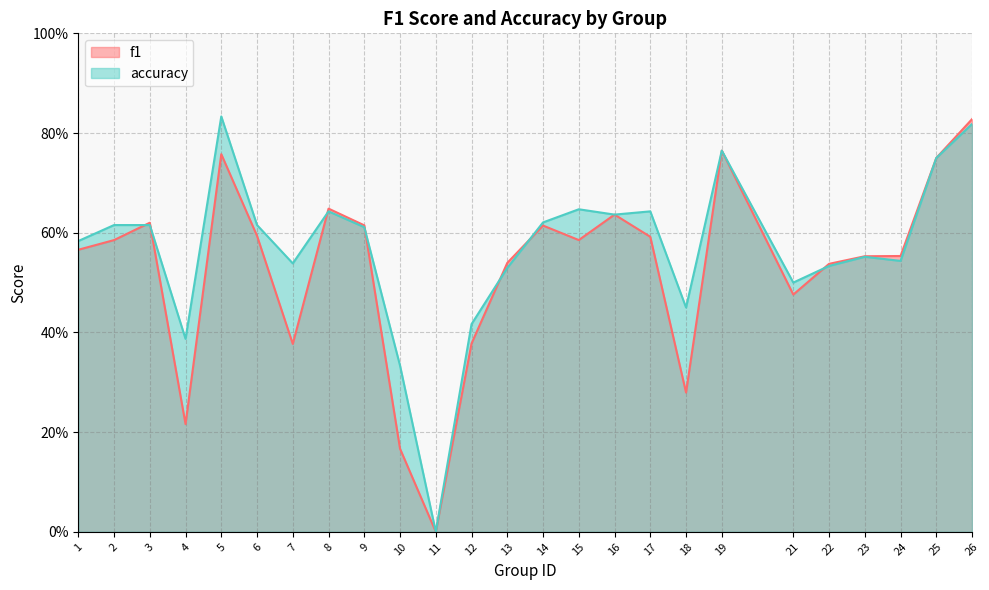

How many lines are shown in the chart?

2